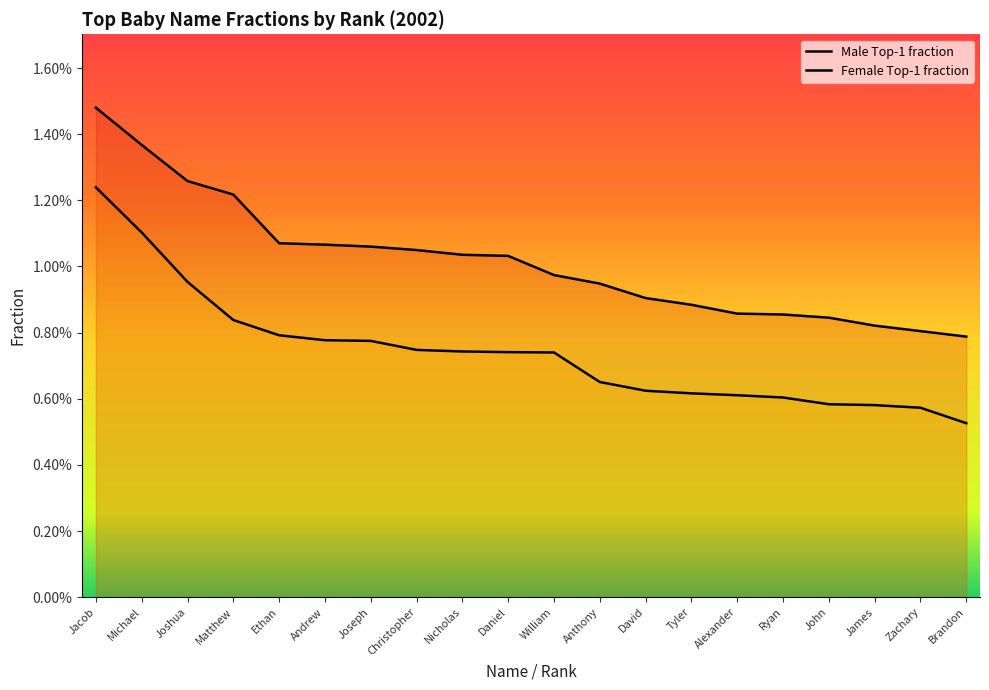

The value of Female Top-1 fraction at Andrew is 0.0. True or false?

True